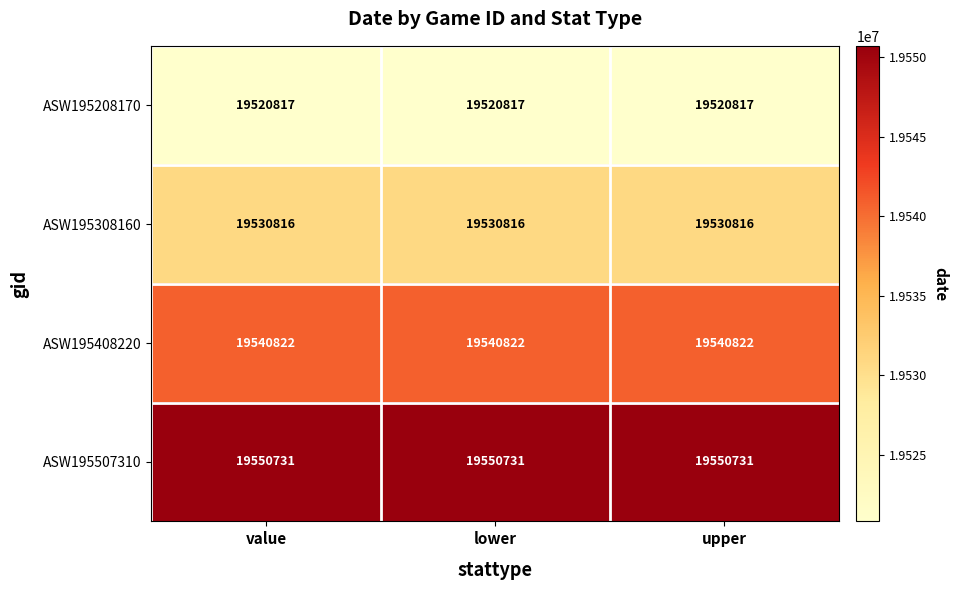

List the series in order of their peak value, lowest first.

ASW195208170, ASW195308160, ASW195408220, ASW195507310